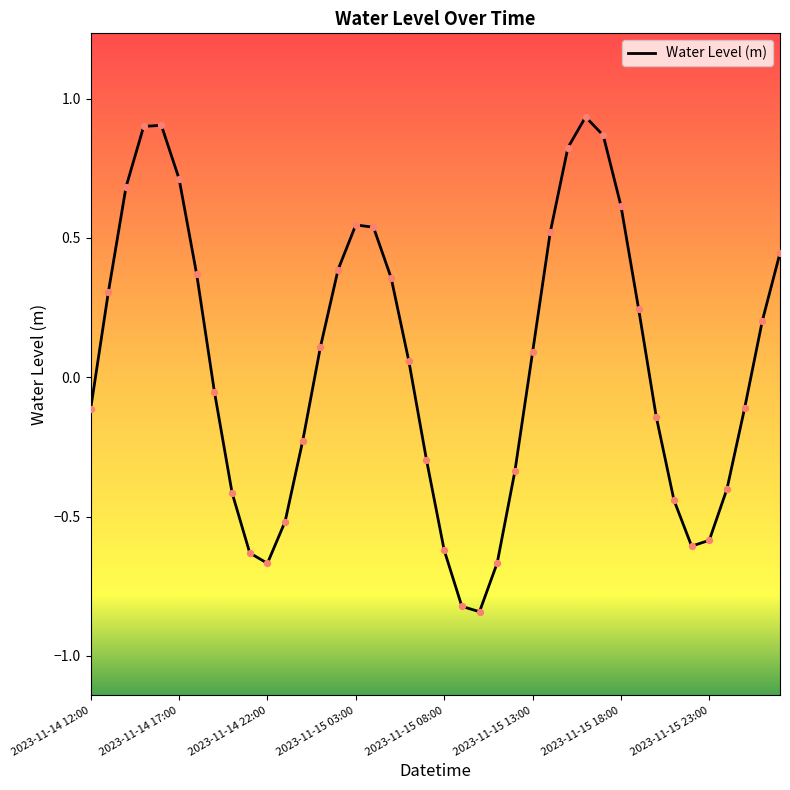

What is the difference between the maximum and minimum values?

1.8